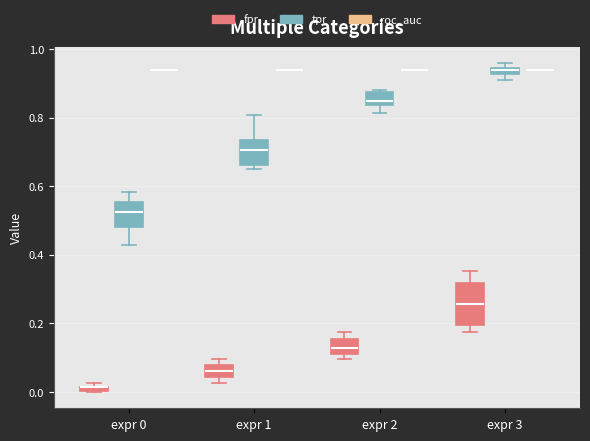

Where is the lower edge of the box for expr 2 (fpr) on the y-axis? The values are not printed on the chart, so give them approximately, as read against the axis.

0.12